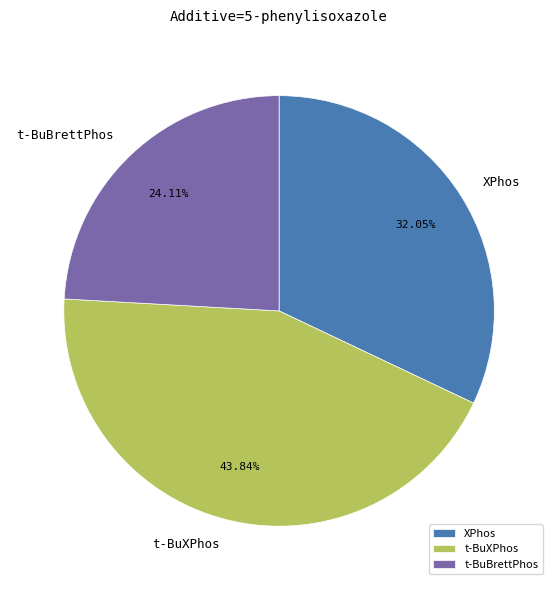

Rank the categories by value from lowest to highest.

t-BuBrettPhos, XPhos, t-BuXPhos